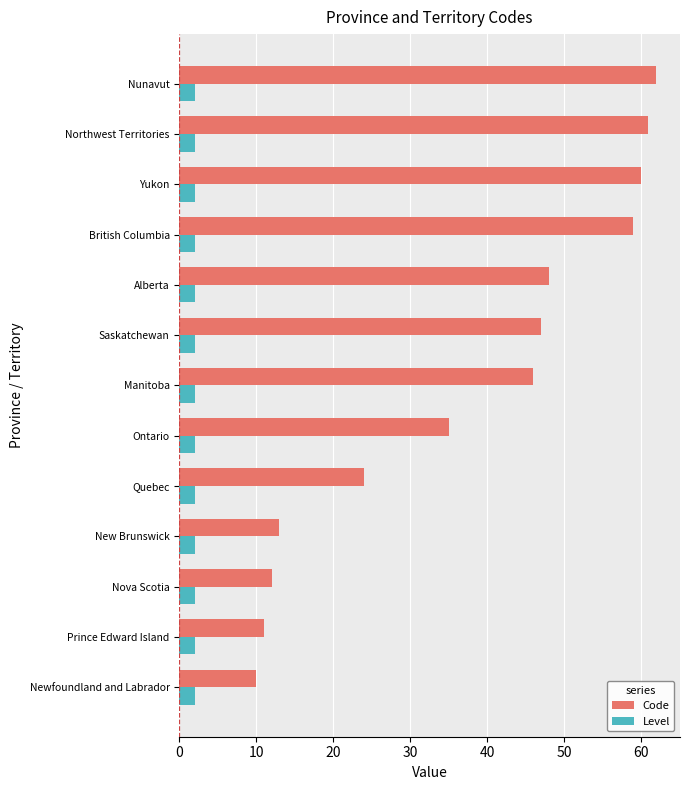

List the series in order of their overall mean, highest first.

Code, Level